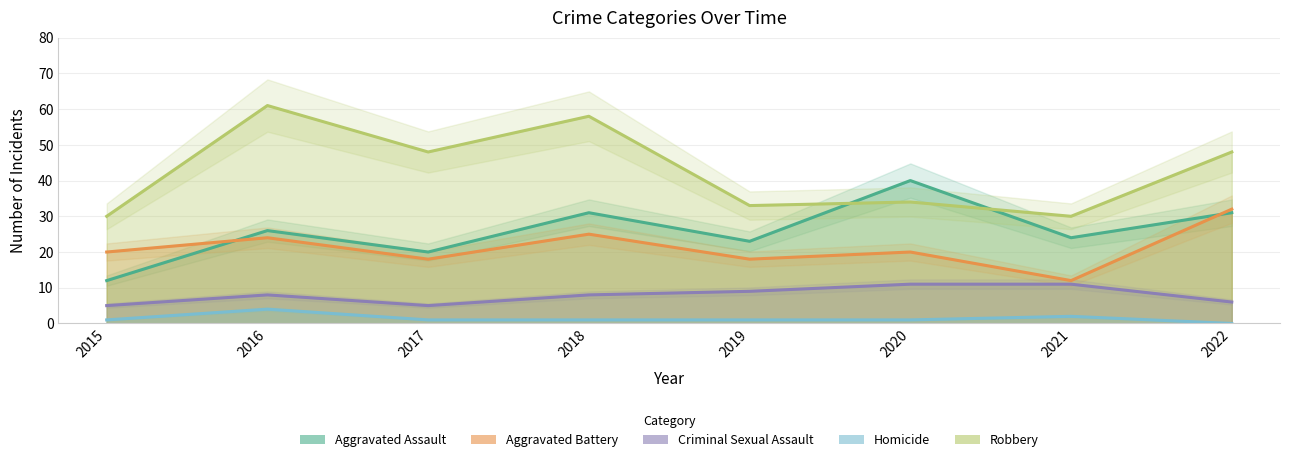

What is the sum of all Aggravated Battery values?

169